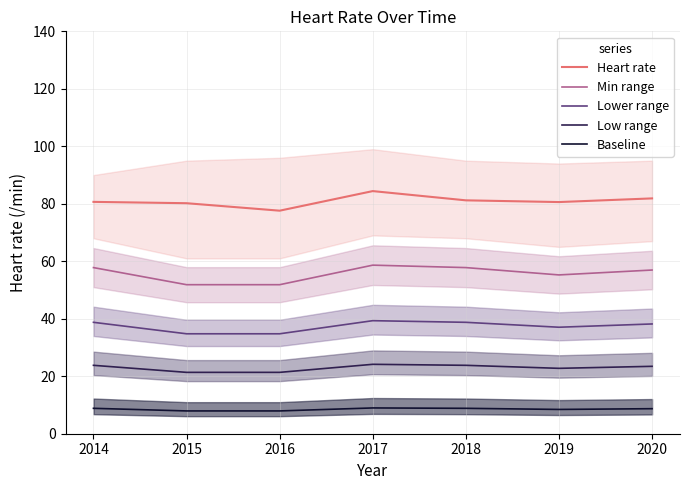

Which series has the largest total across all categories?

Heart rate